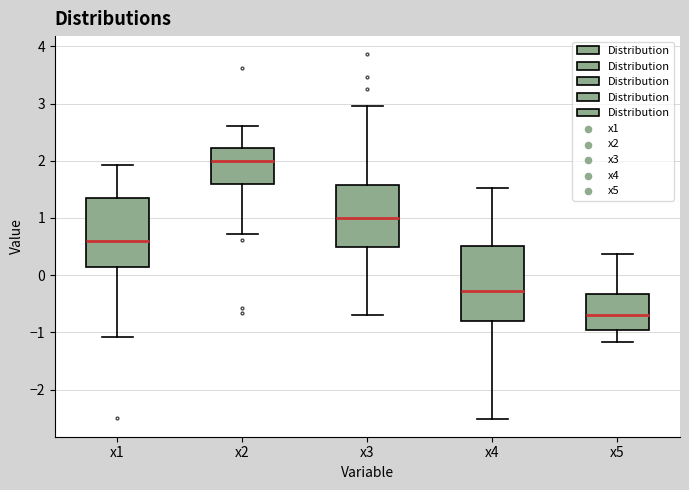

Which box has the highest median line?

x2